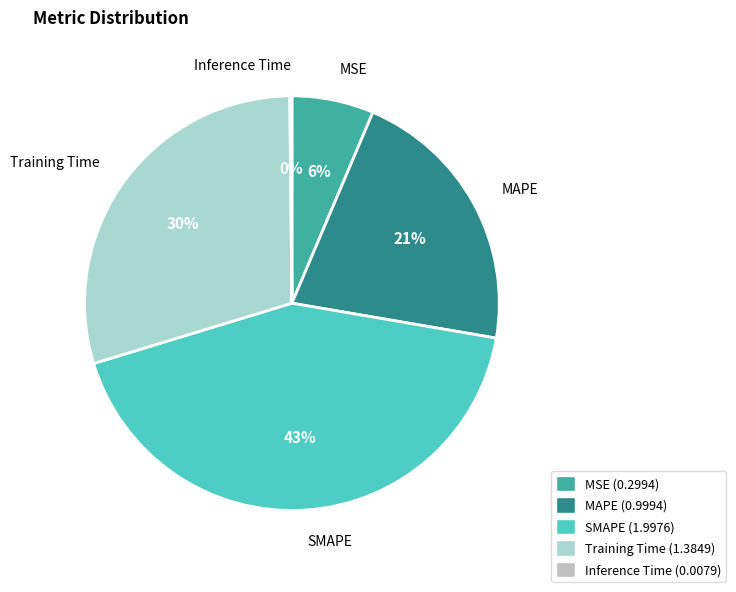

Approximately how many times larger is the value at Training Time compared to SMAPE?

0.7